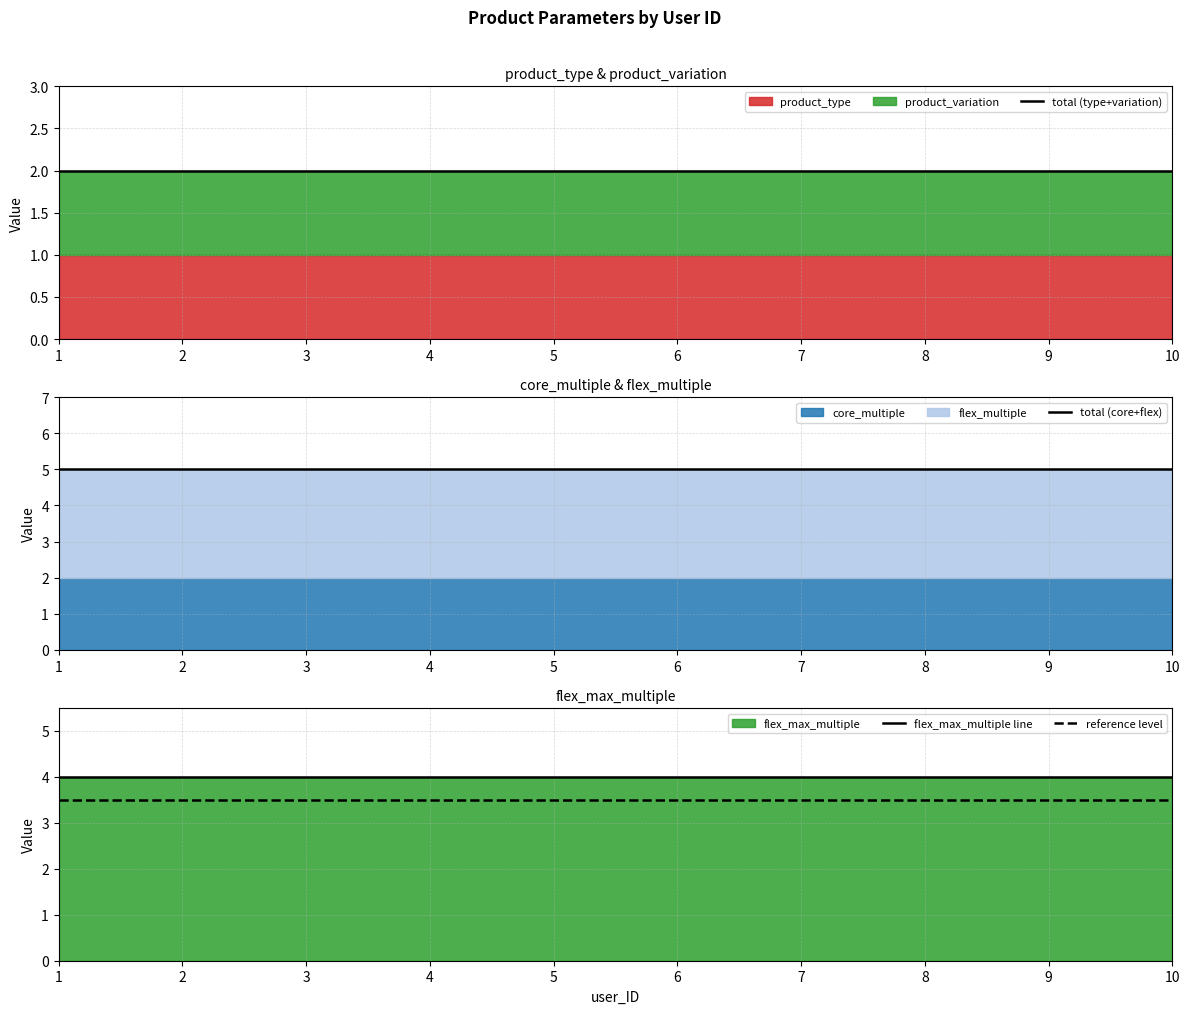

Is it true that reference level equals 3.5 at 9?

True